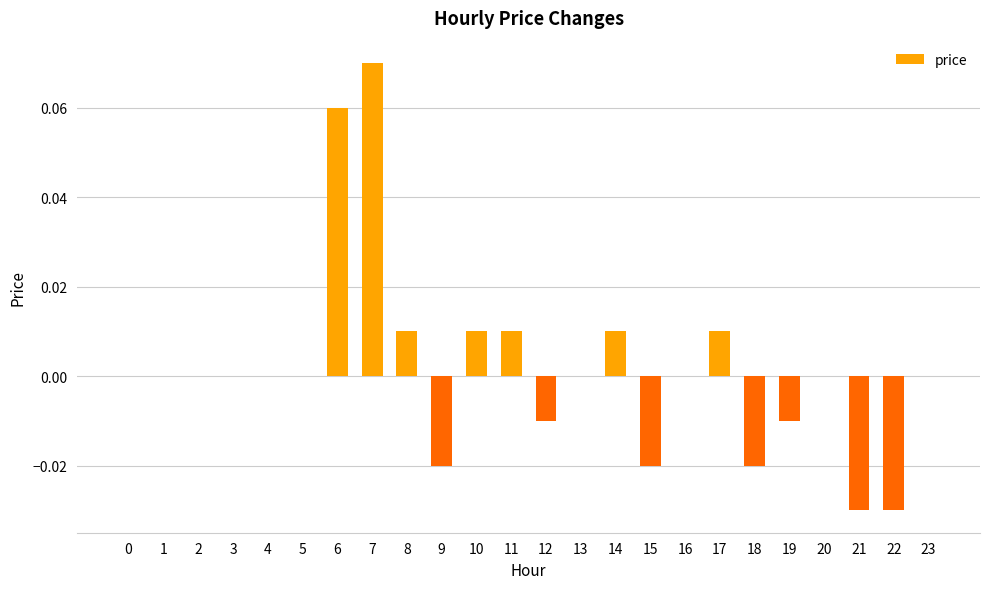

The chart shows a value of 0.0 at 20. True or false?

True